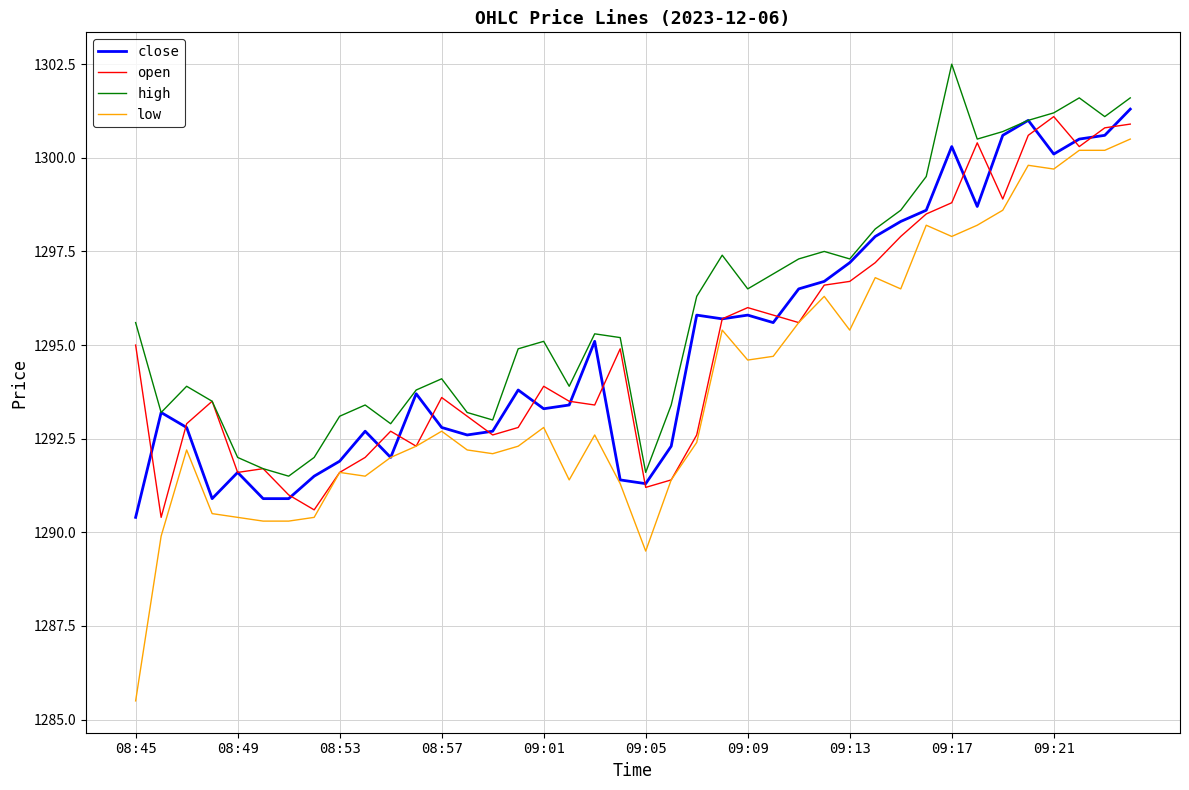

Reading left to right, extract all data points from this chart.

close: 1290.4	1293.2	1292.8	1290.9	1291.6	1290.9	1290.9	1291.5	1291.9	1292.7	1292.0	1293.7	1292.8	1292.6	1292.7	1293.8	1293.3	1293.4	1295.1	1291.4	1291.3	1292.3	1295.8	1295.7	1295.8	1295.6	1296.5	1296.7	1297.2	1297.9	1298.3	1298.6	1300.3	1298.7	1300.6	1301.0	1300.1	1300.5	1300.6	1301.3
open: 1295.0	1290.4	1292.9	1293.5	1291.6	1291.7	1291.0	1290.6	1291.6	1292.0	1292.7	1292.3	1293.6	1293.1	1292.6	1292.8	1293.9	1293.5	1293.4	1294.9	1291.2	1291.4	1292.6	1295.7	1296.0	1295.8	1295.6	1296.6	1296.7	1297.2	1297.9	1298.5	1298.8	1300.4	1298.9	1300.6	1301.1	1300.3	1300.8	1300.9
high: 1295.6	1293.2	1293.9	1293.5	1292.0	1291.7	1291.5	1292.0	1293.1	1293.4	1292.9	1293.8	1294.1	1293.2	1293.0	1294.9	1295.1	1293.9	1295.3	1295.2	1291.6	1293.4	1296.3	1297.4	1296.5	1296.9	1297.3	1297.5	1297.3	1298.1	1298.6	1299.5	1302.5	1300.5	1300.7	1301.0	1301.2	1301.6	1301.1	1301.6
low: 1285.5	1289.9	1292.2	1290.5	1290.4	1290.3	1290.3	1290.4	1291.6	1291.5	1292.0	1292.3	1292.7	1292.2	1292.1	1292.3	1292.8	1291.4	1292.6	1291.3	1289.5	1291.4	1292.4	1295.4	1294.6	1294.7	1295.6	1296.3	1295.4	1296.8	1296.5	1298.2	1297.9	1298.2	1298.6	1299.8	1299.7	1300.2	1300.2	1300.5